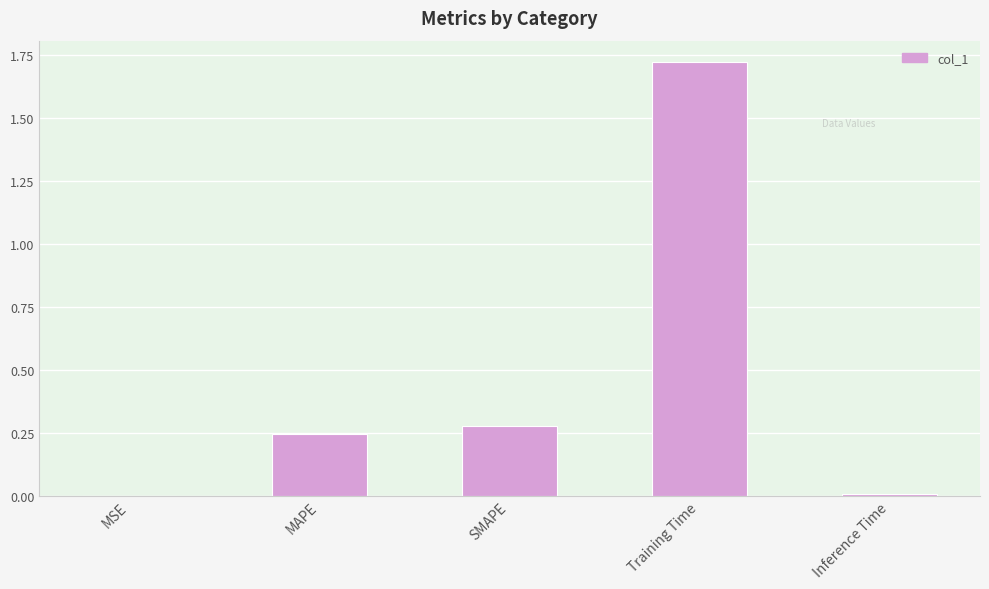

What is the sum of all values?

2.2